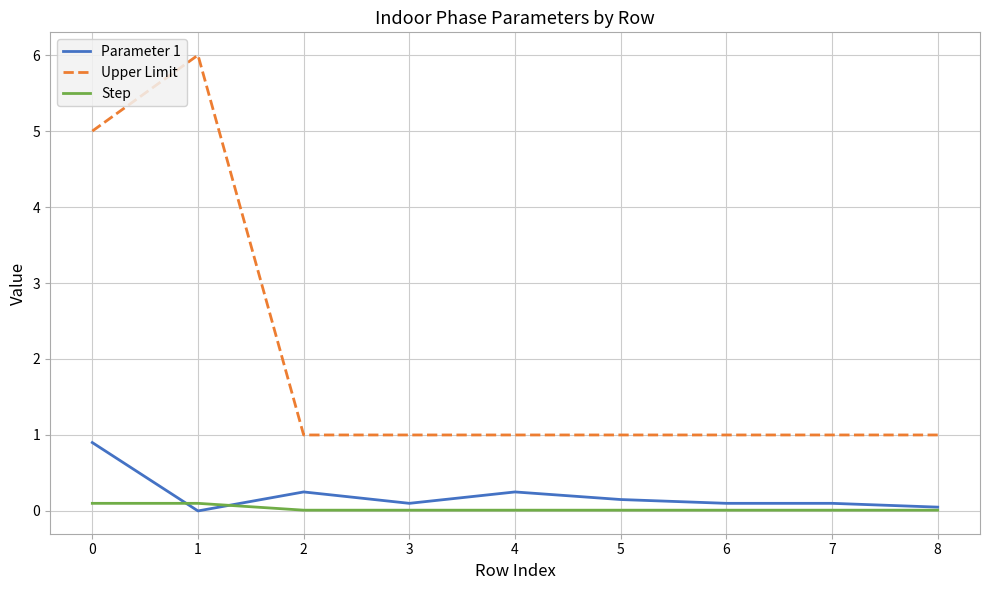

List the series in order of their peak value, highest first.

Upper Limit, Parameter 1, Step